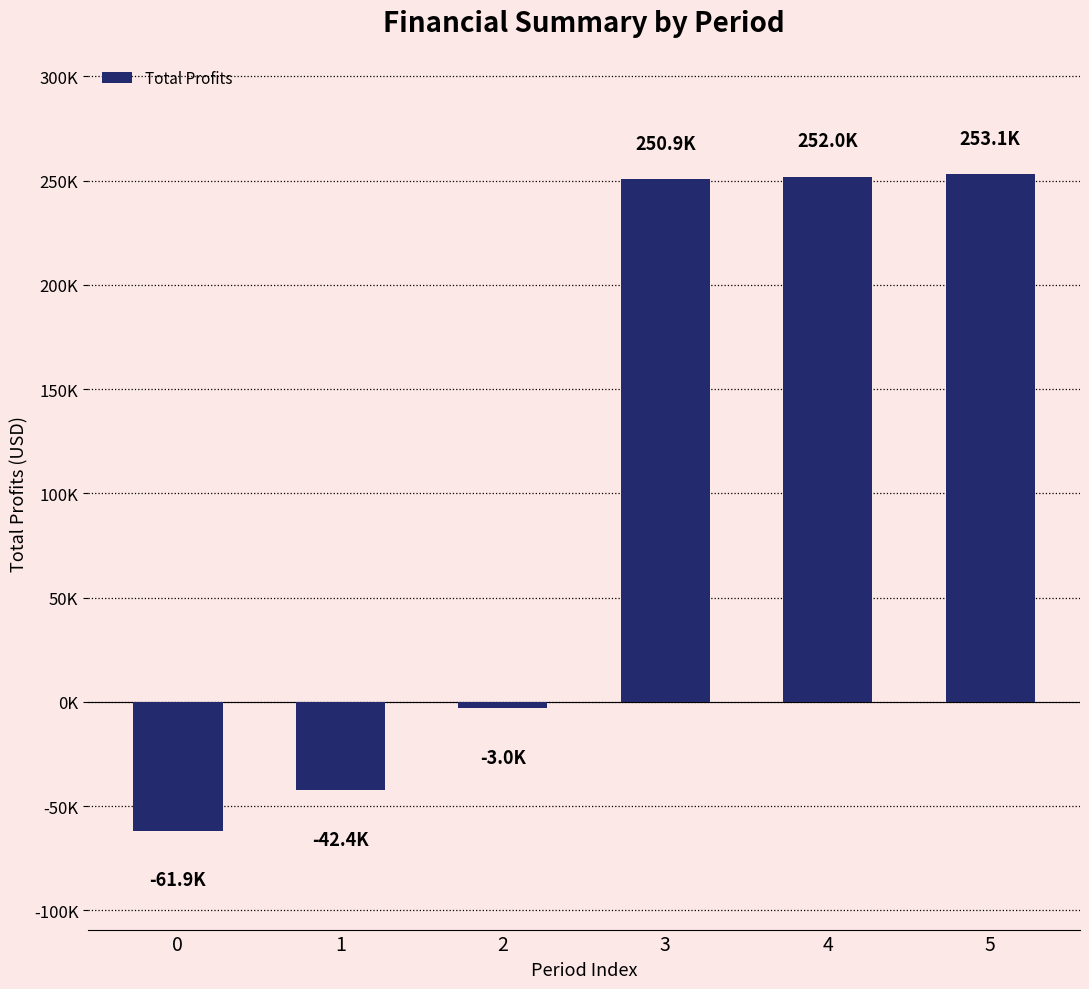

Is it true that the value at 0 is -19168.5?

False